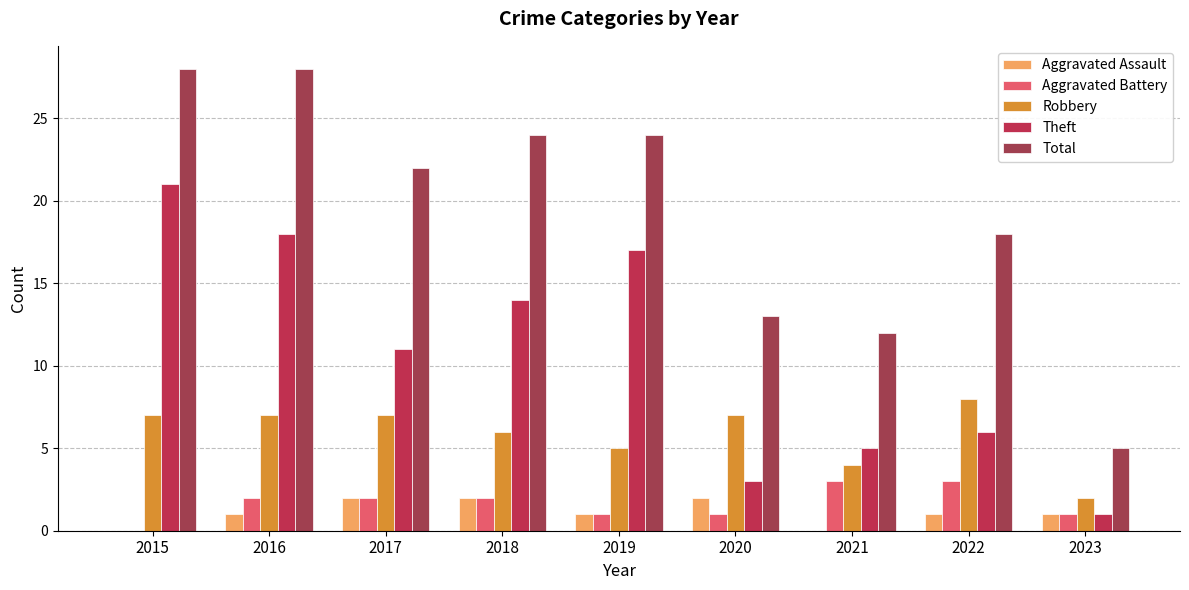

Between 2022 and 2023, which series saw the biggest shift?

Total